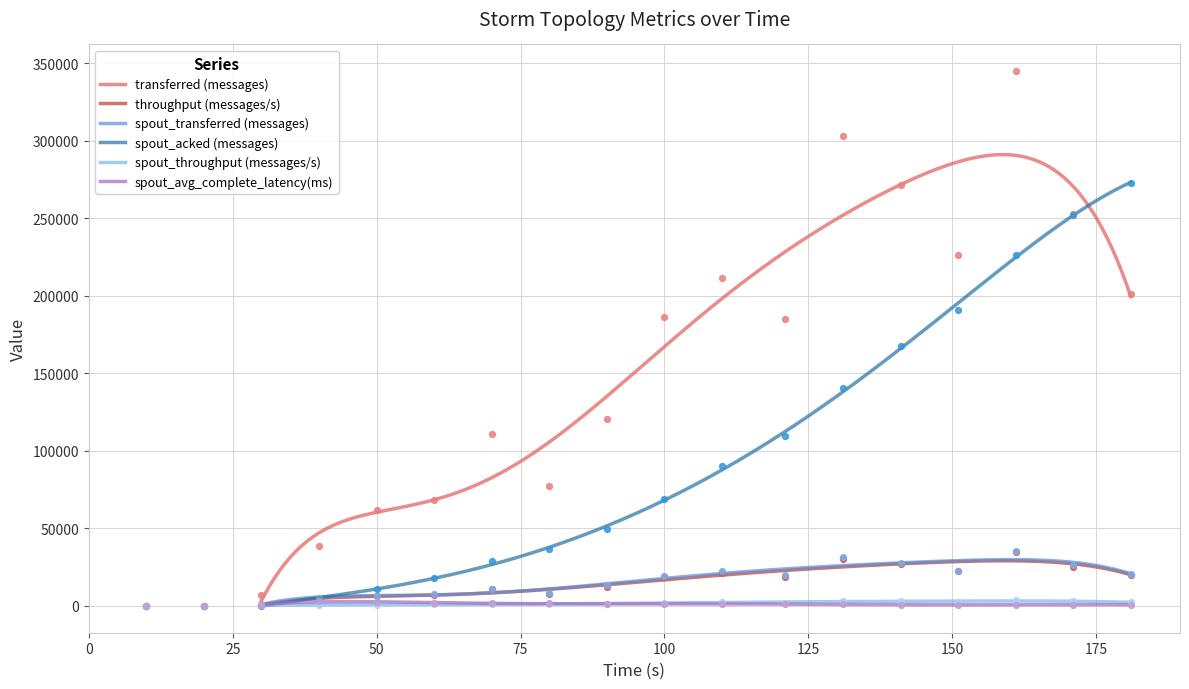

Which series has the largest total across all categories?

transferred (messages)